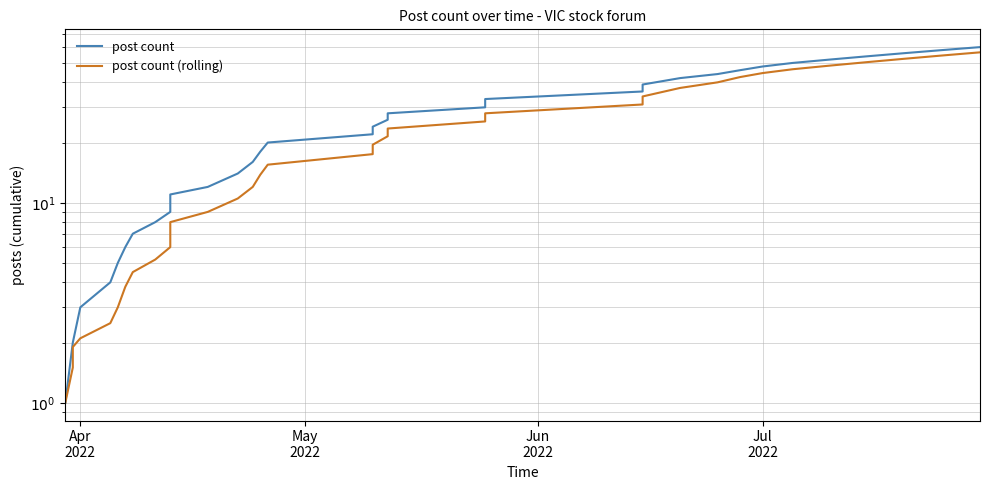

What is the greatest value displayed?

60.0